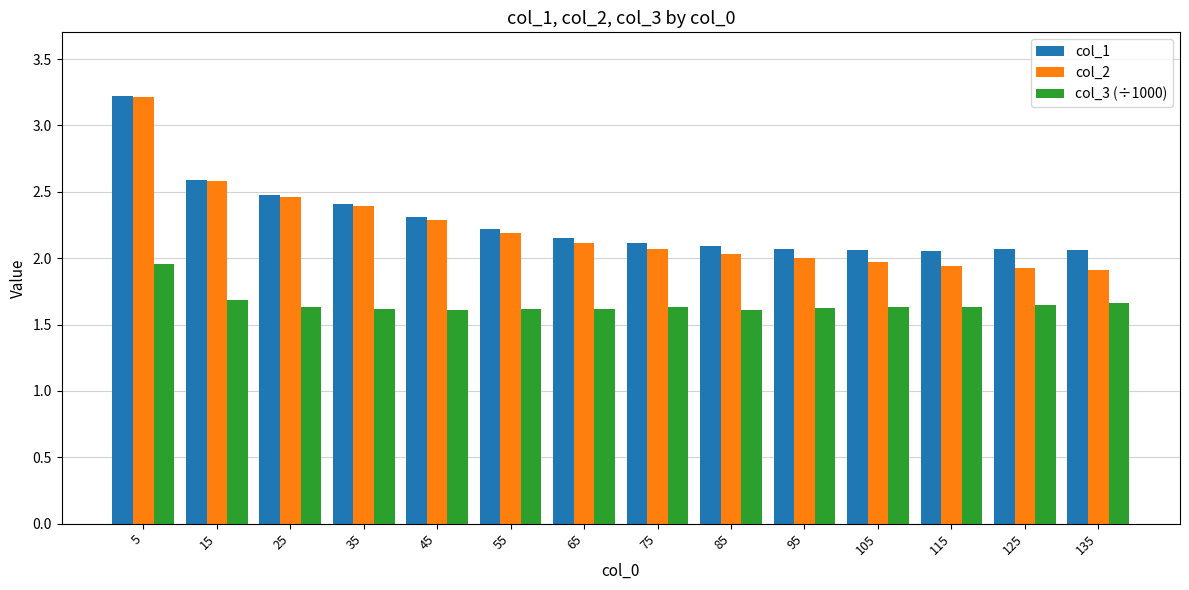

What value does the col_3 (÷1000) series have at 135?

1.7